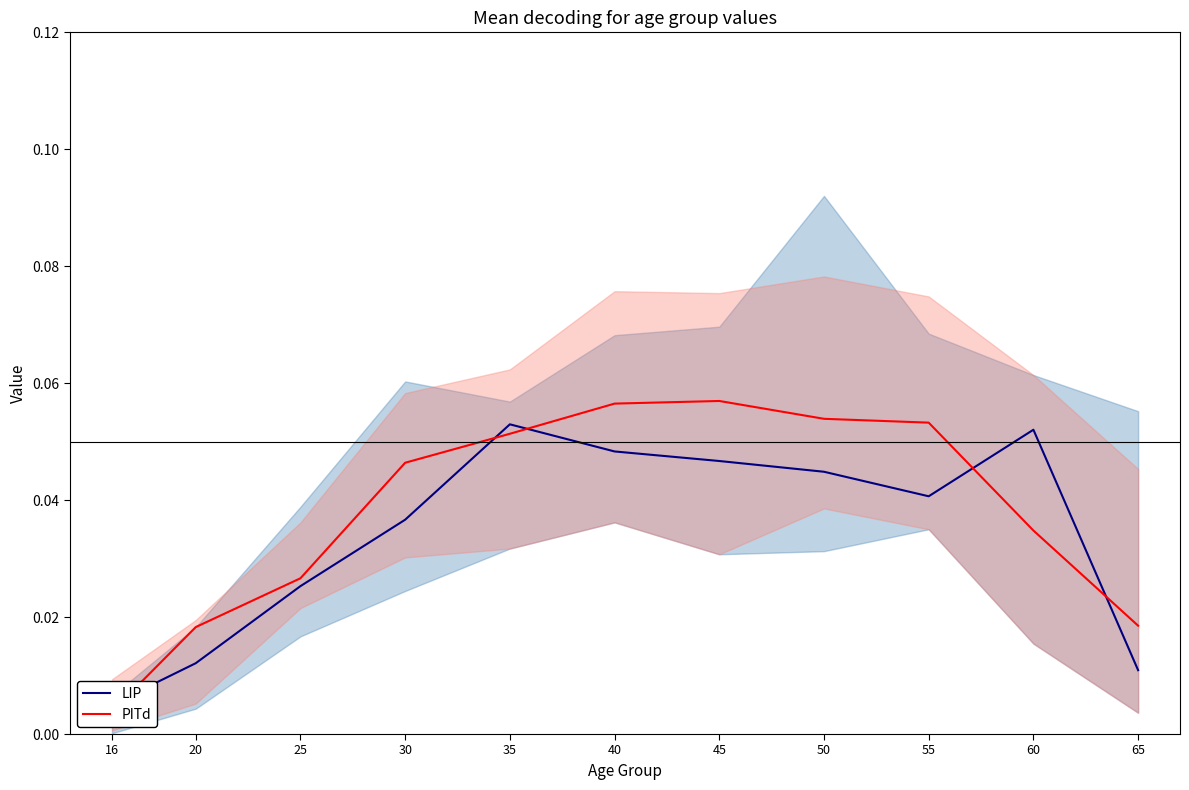

Does the chart display data point markers on the line(s)?

No